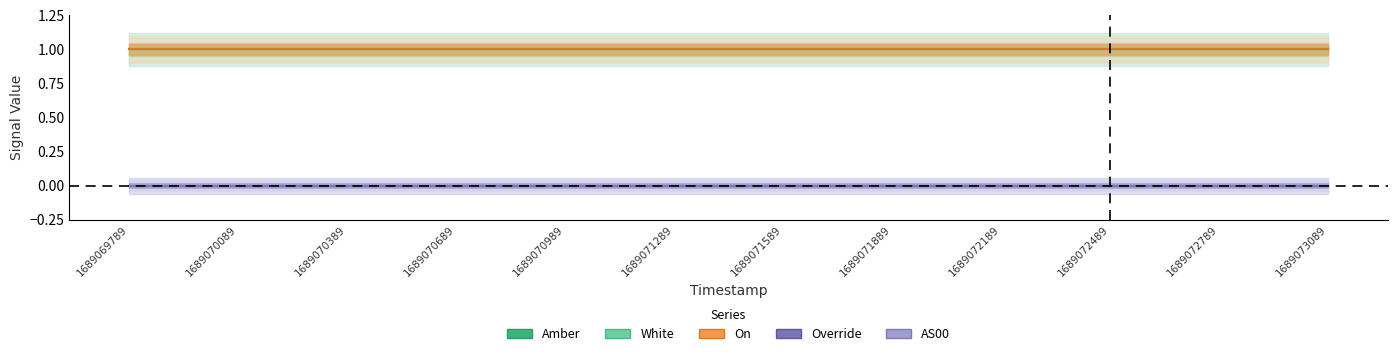

At which category is the sum across all series the highest?

1689069789